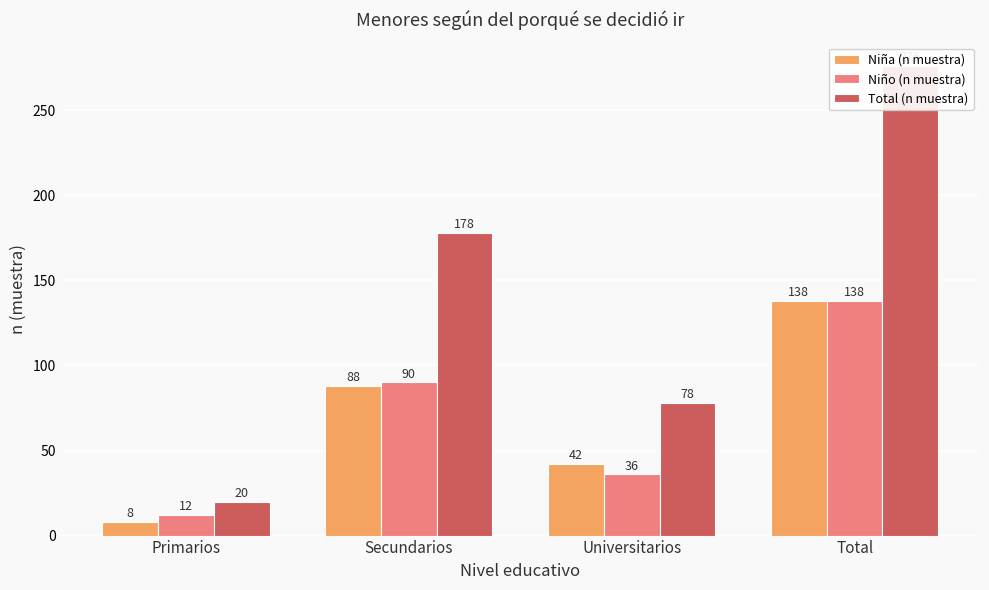

Which series changed the most between Secundarios and Total?

Total (n muestra)